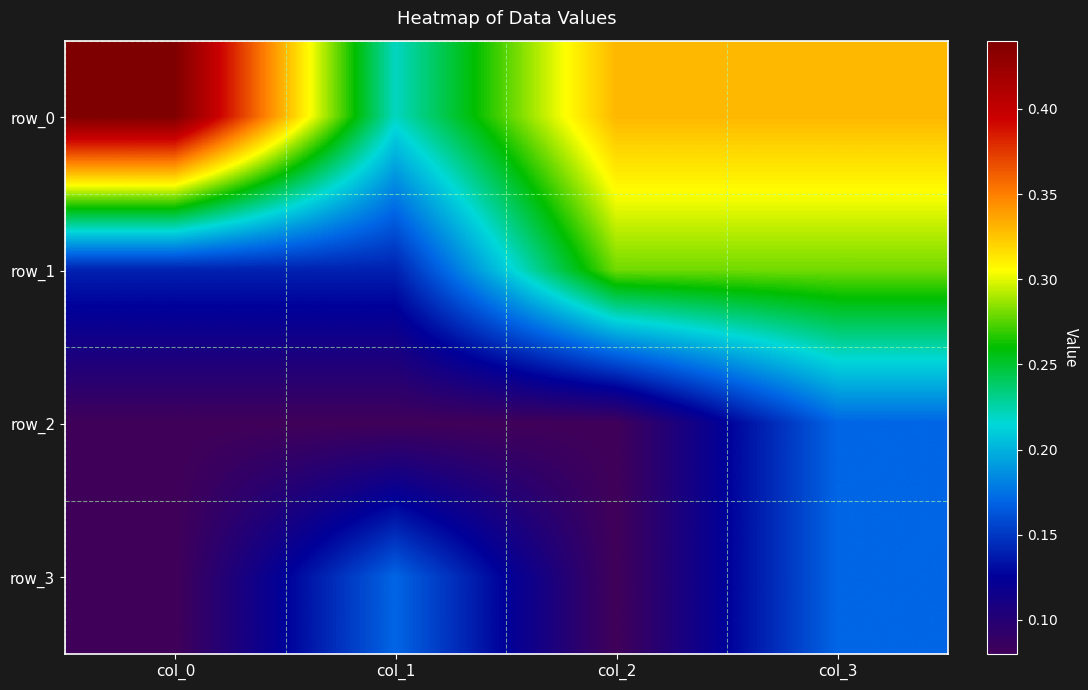

Which series changed the most between col_0 and col_3?

row_1